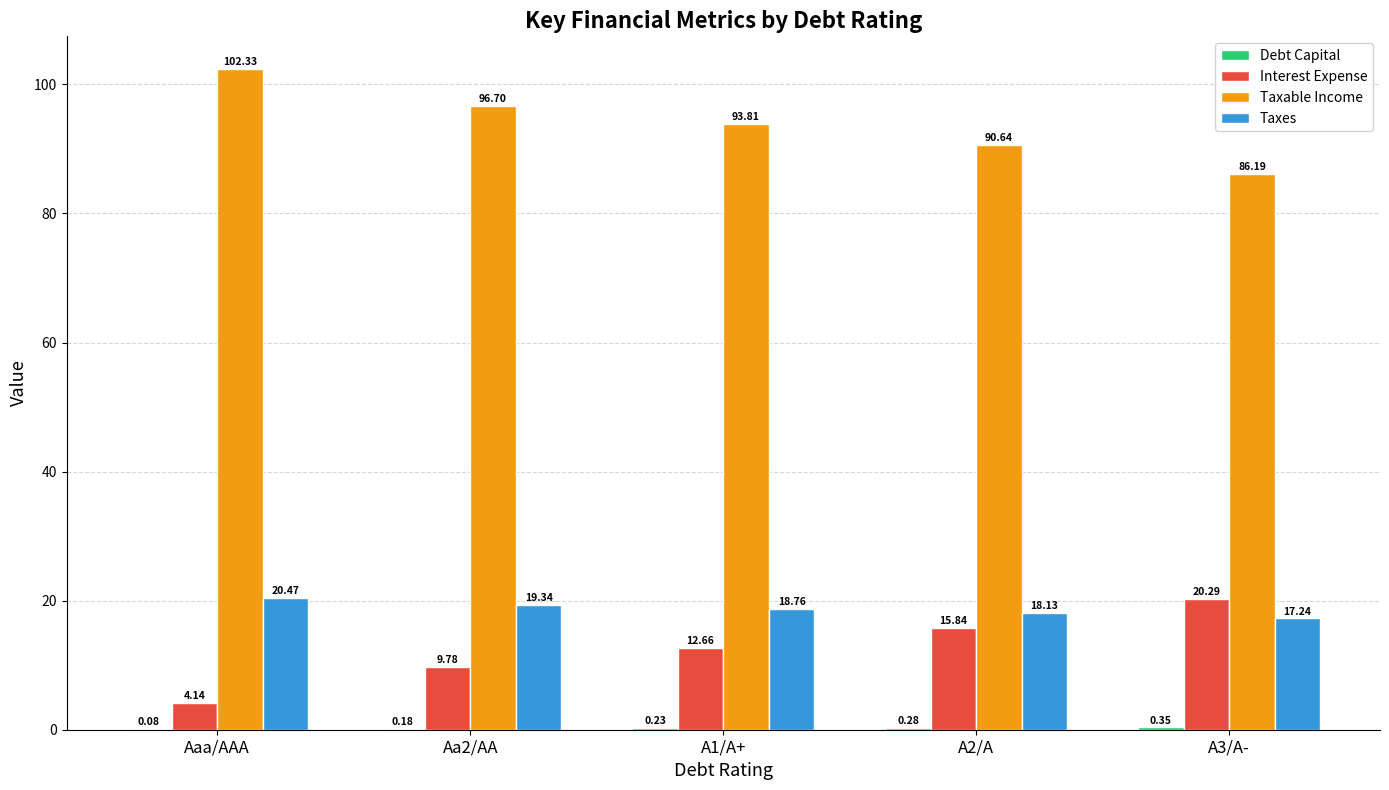

What is the sum of all Interest Expense values?

62.7